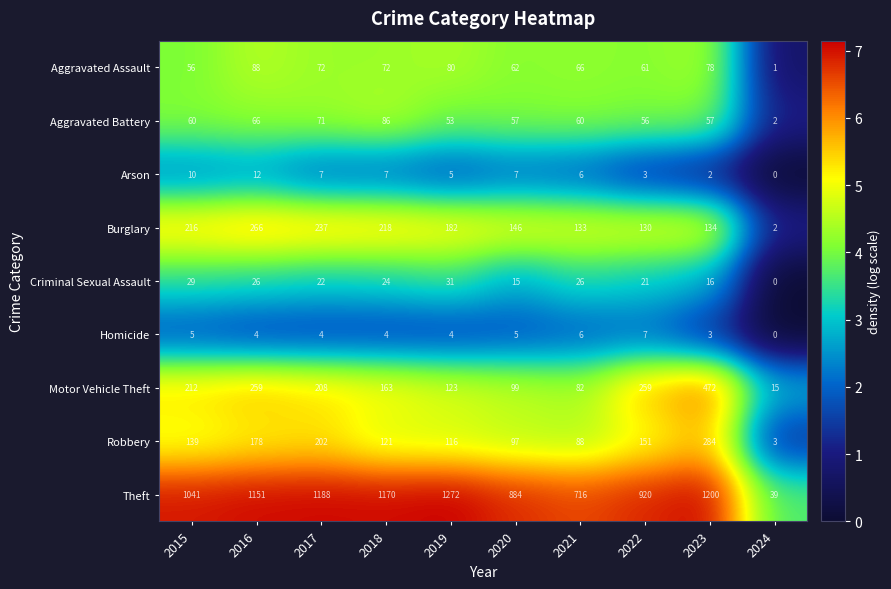

Which series has the largest range (max minus min)?

Theft